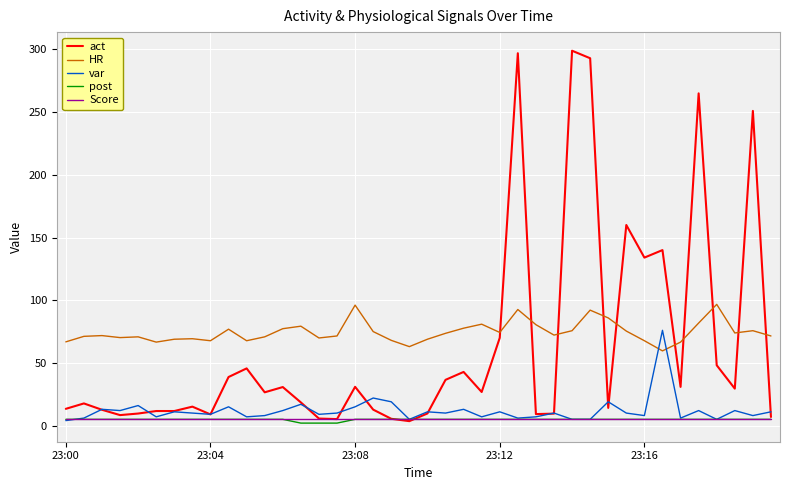

What is the maximum value shown in the chart?

299.0